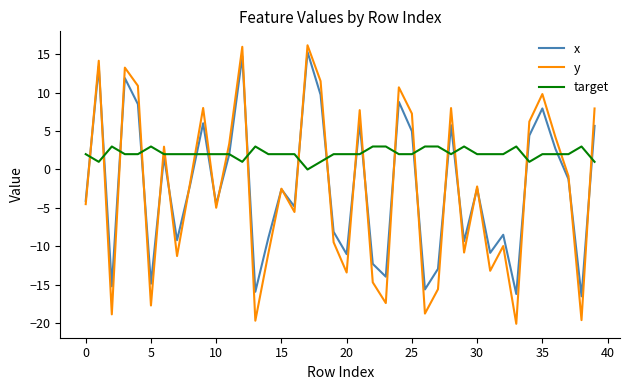

True or false: y and target cross at least once.

True